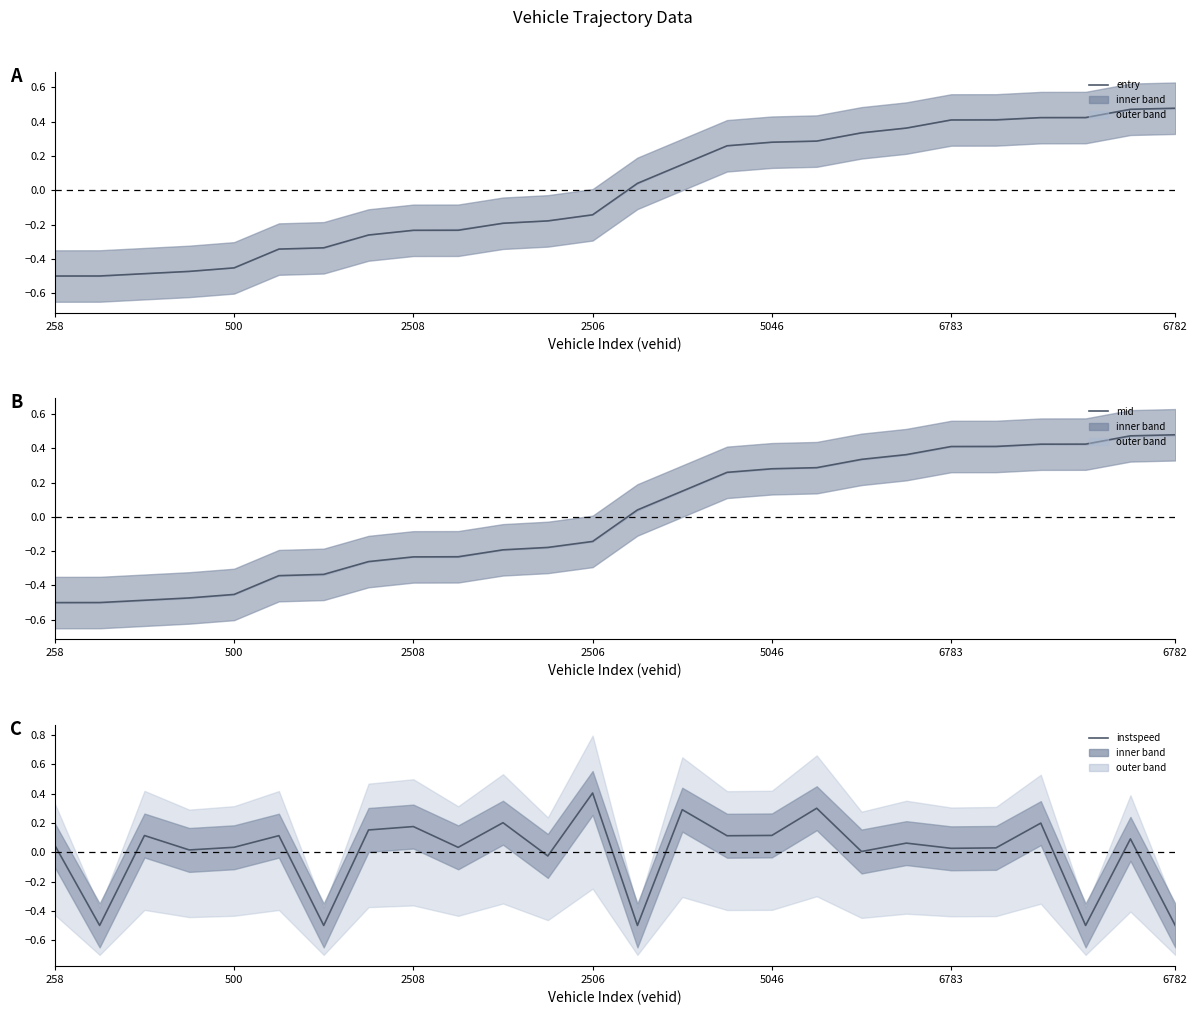

What is the sum of the instspeed values at 7 and 5046?

0.2